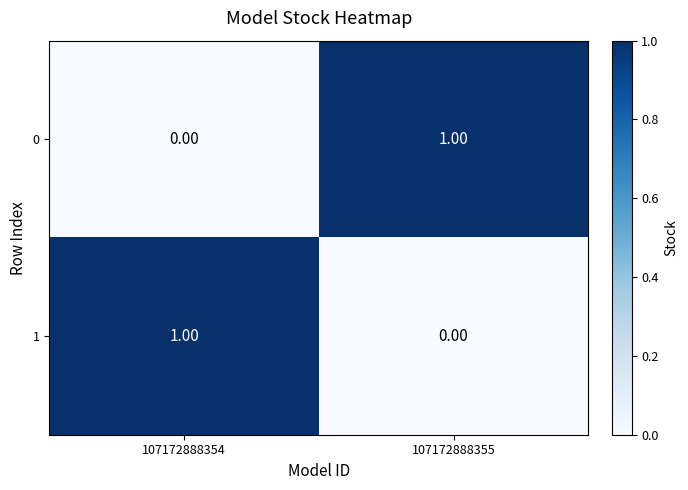

Rank the categories by 1 value from highest to lowest.

107172888354, 107172888355